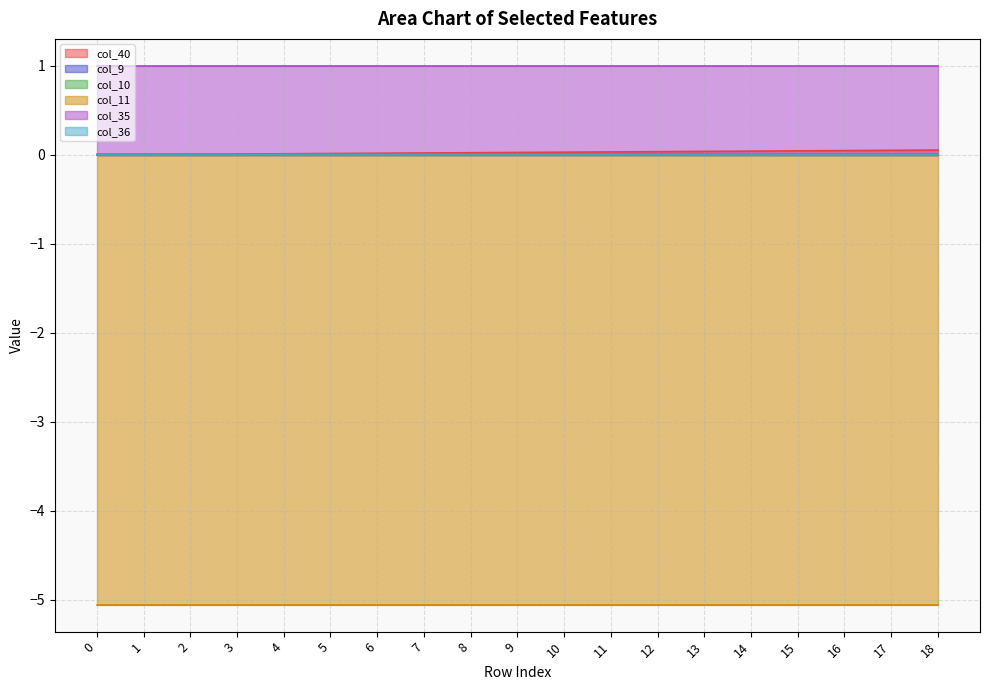

List the series in order of their peak value, lowest first.

col_11, col_9, col_36, col_10, col_40, col_35